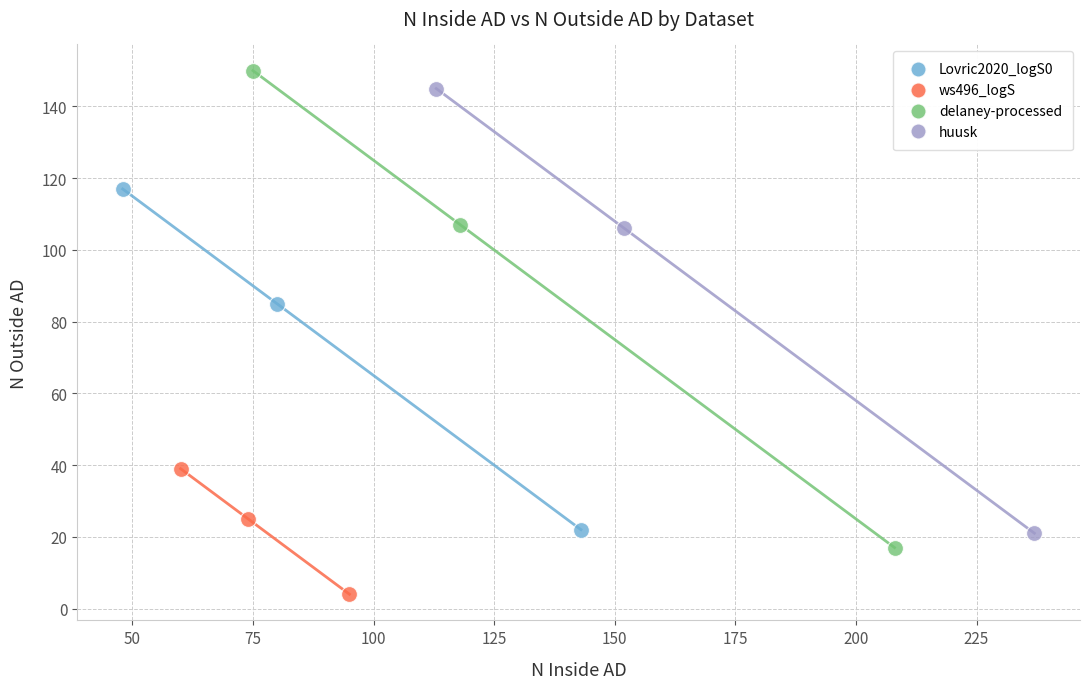

Which series contains the highest Y value?

delaney-processed